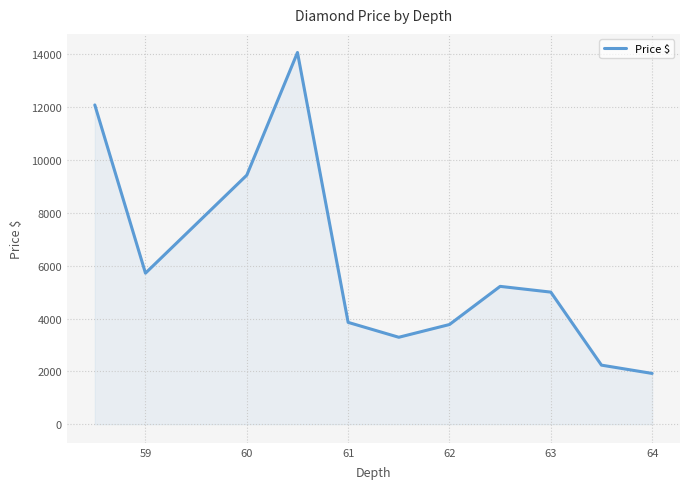

What is the difference between the maximum and minimum values?

12148.5